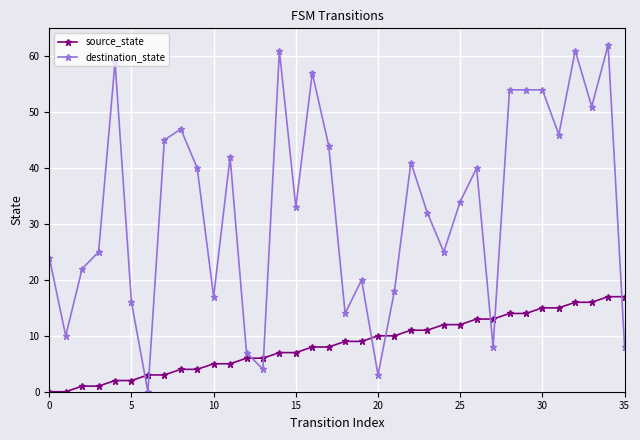

List the series in order of their overall mean, lowest first.

source_state, destination_state